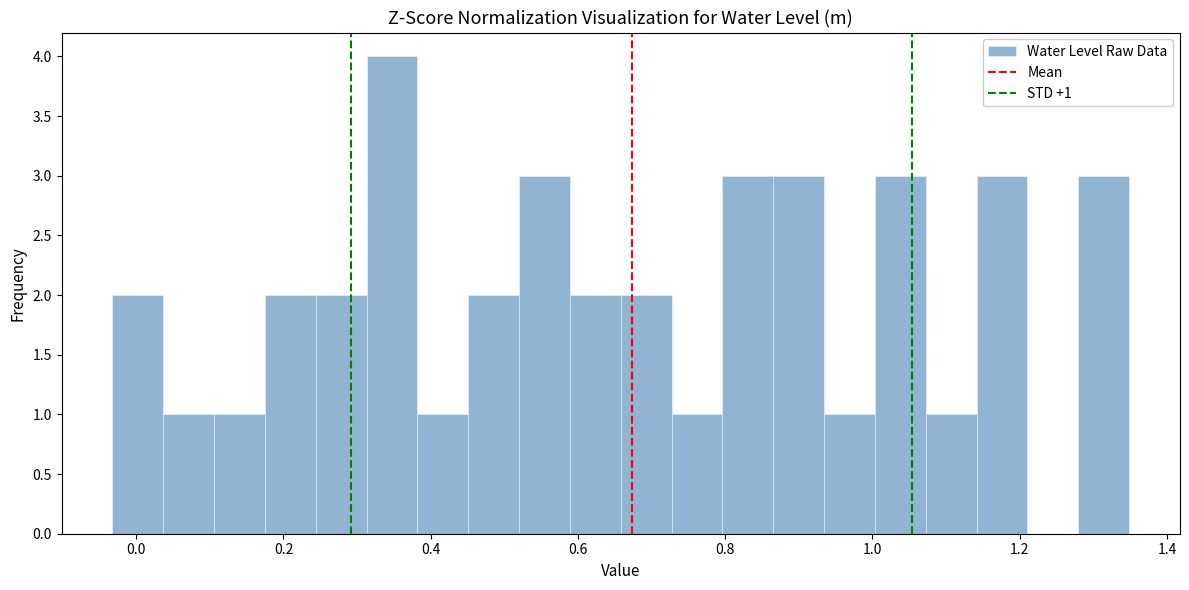

Read against the x-axis, roughly where is the centre of the tallest bar?

0.34